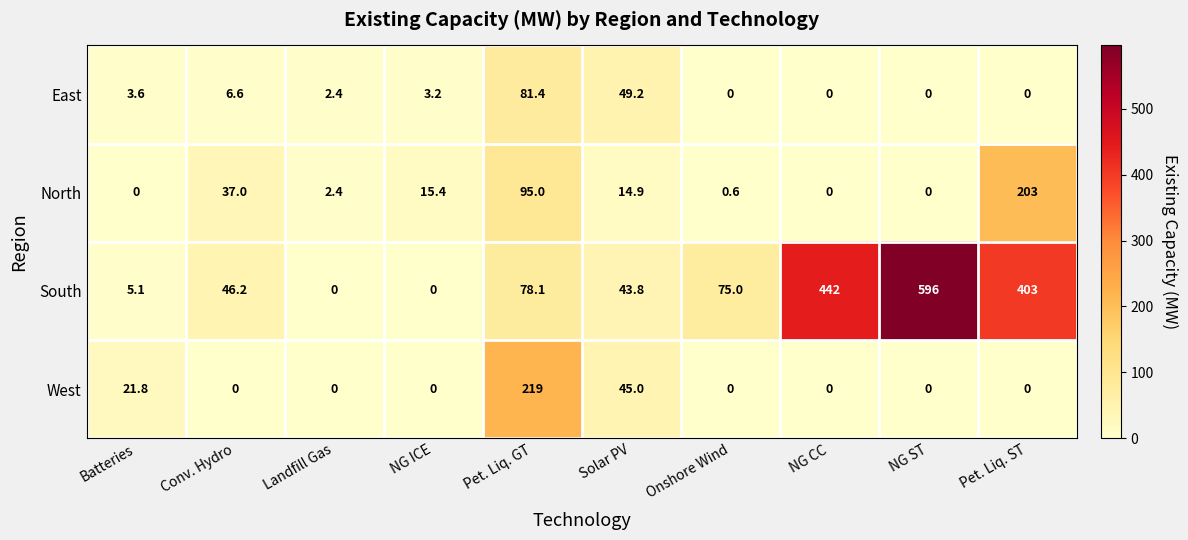

What is the greatest value displayed?

596.0